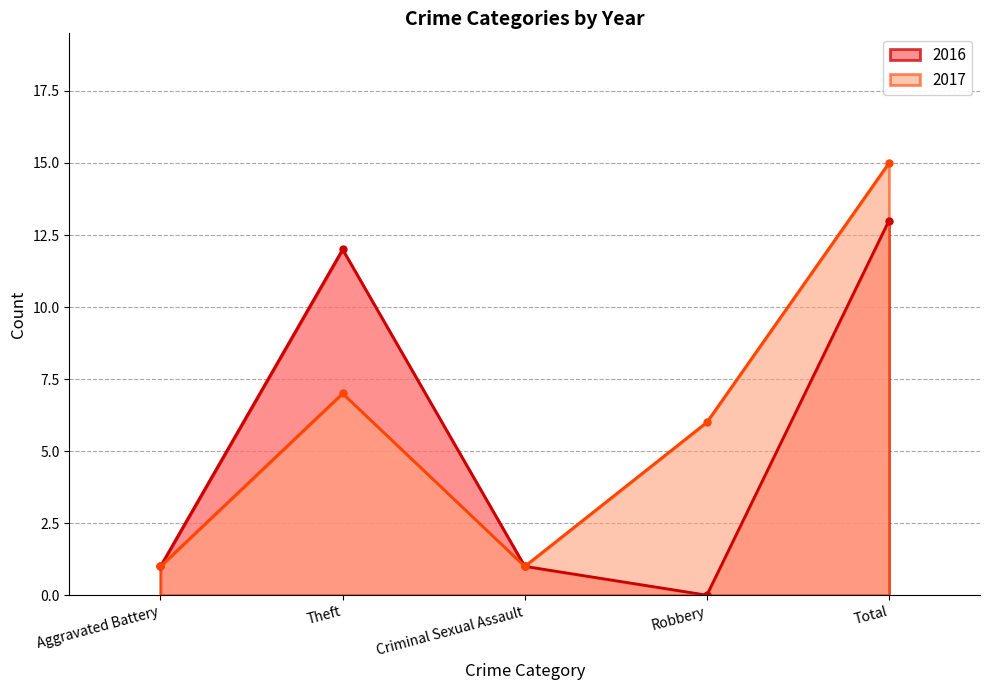

Rank the series by their average value, from lowest to highest.

2016, 2017